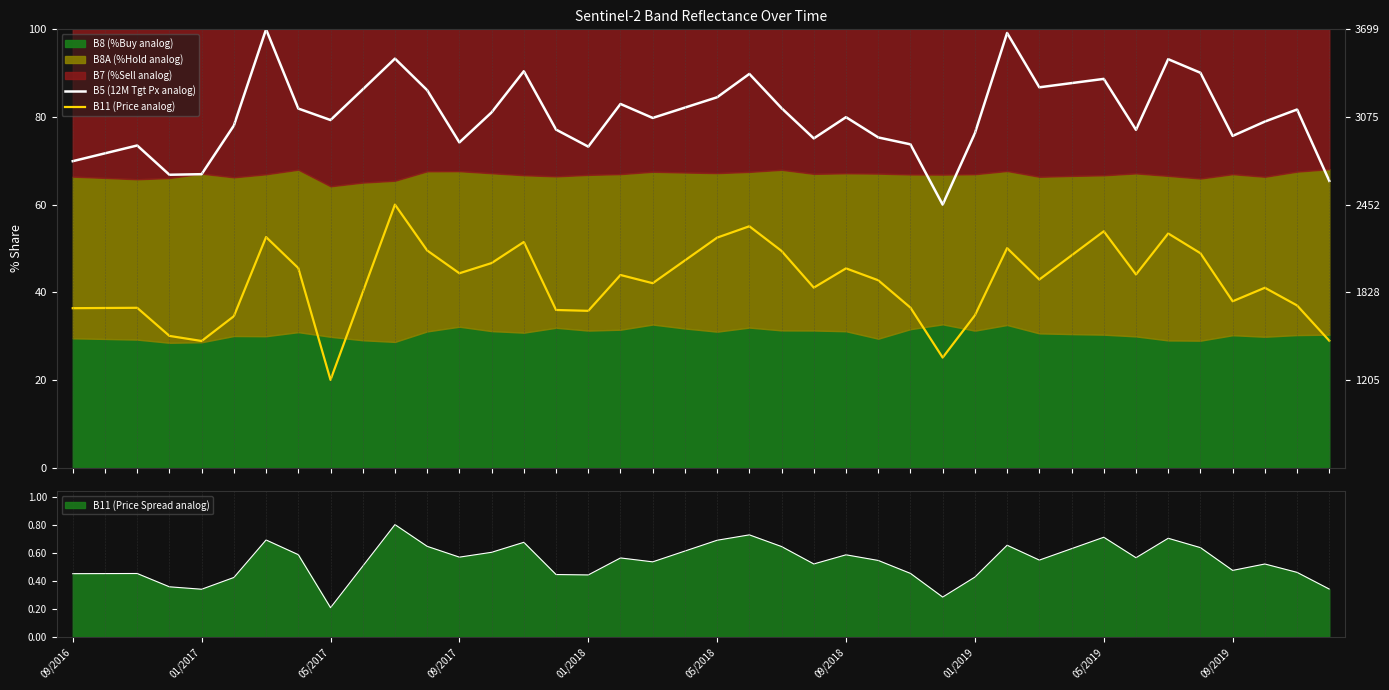

Which category has the lowest value in the B11 (Price Spread analog) series?

05/2017